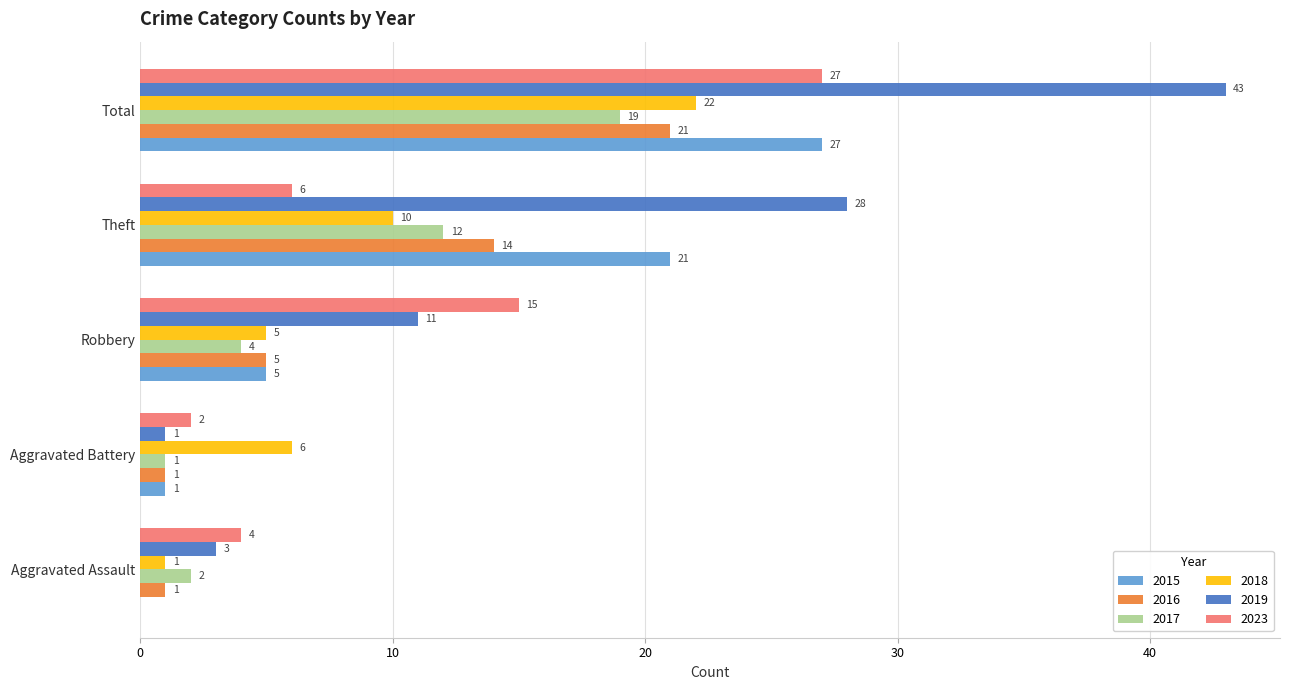

What is the sum of all 2016 values?

42